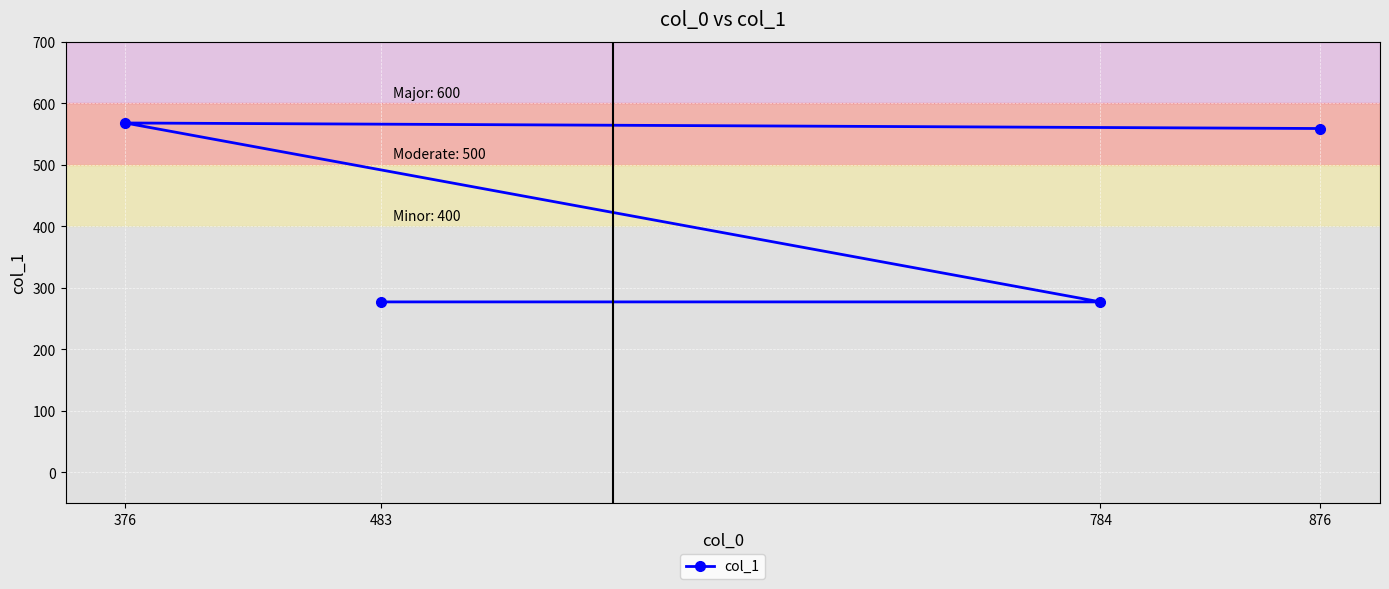

What is the maximum value shown in the chart?

568